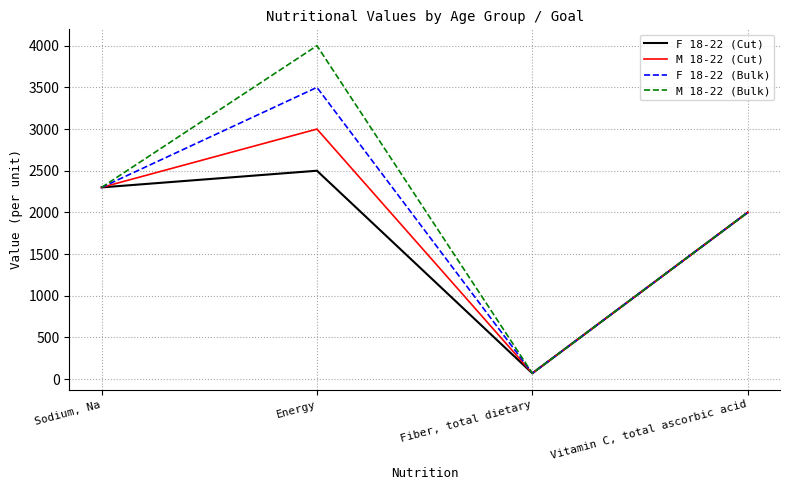

What is the difference between the maximum and second lowest values in the F 18-22 (Cut) series?

500